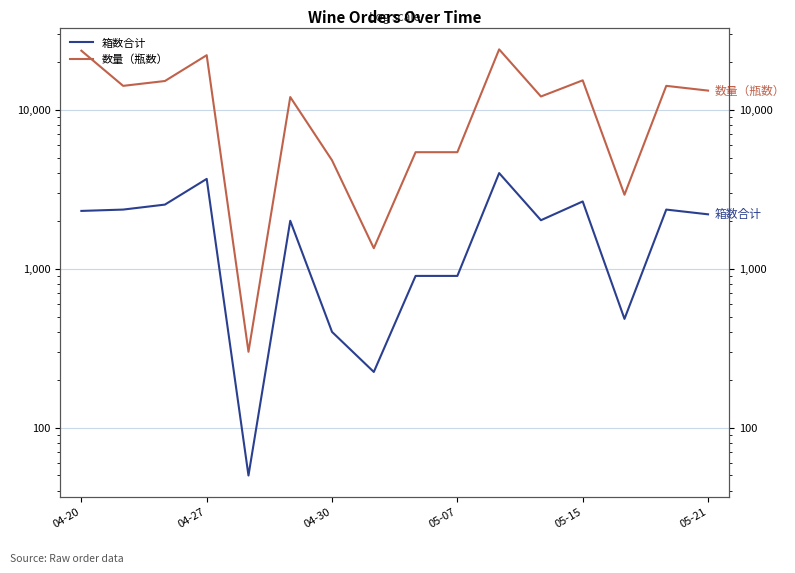

True or false: 箱数合计 and 数量（瓶数） cross at least once.

False